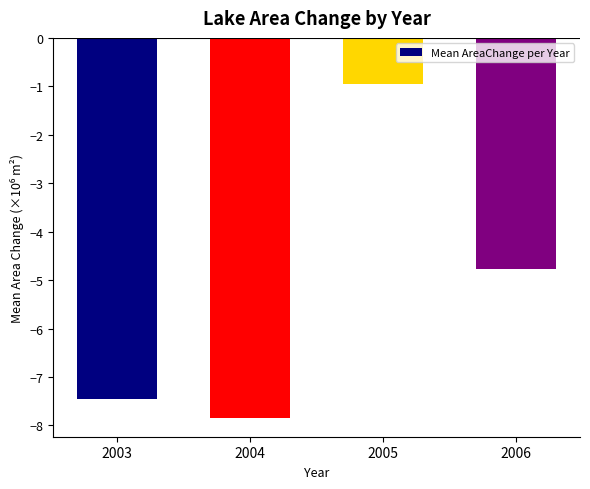

What is the value of the 1st bar from the left?

-7.4